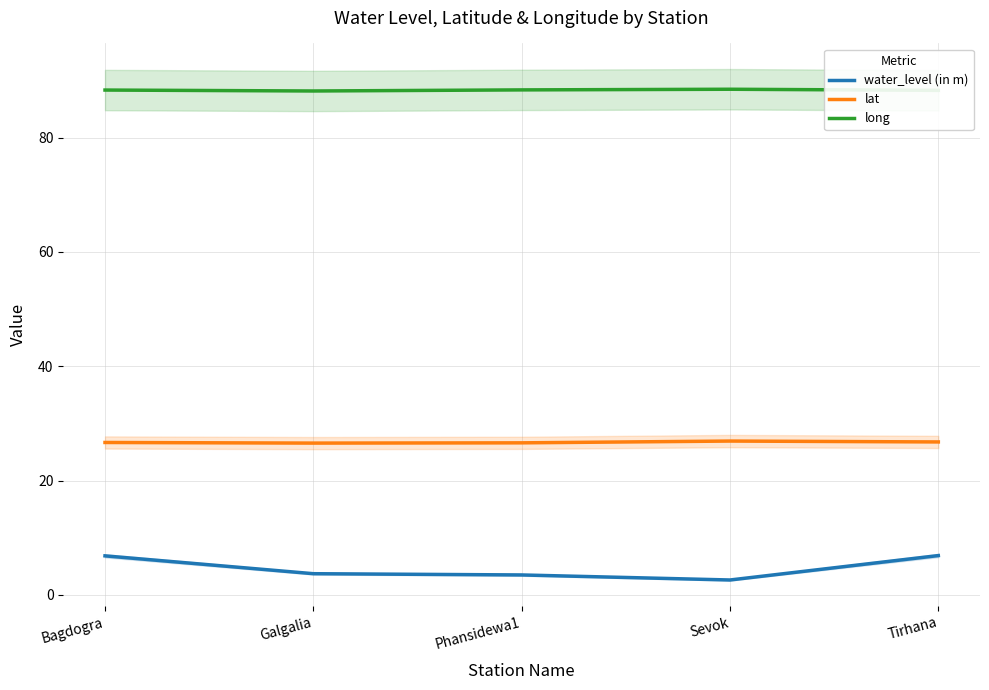

True or false: lat and water_level (in m) cross at least once.

False